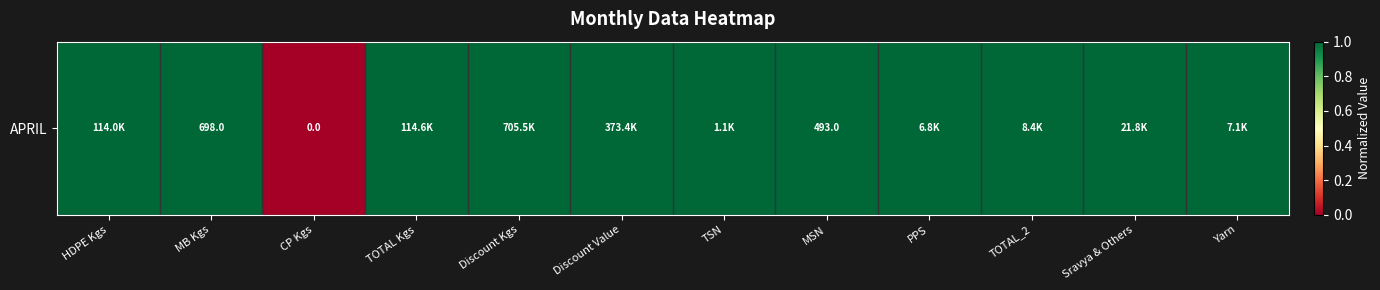

At which label is the value closest to 0?

CP Kgs